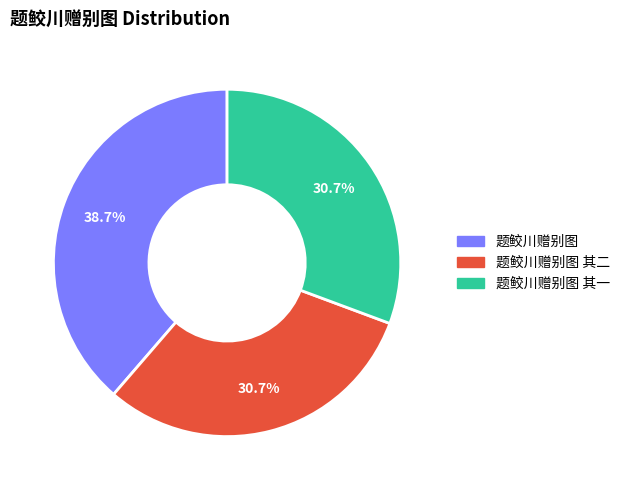

Is there a majority slice in this chart?

No